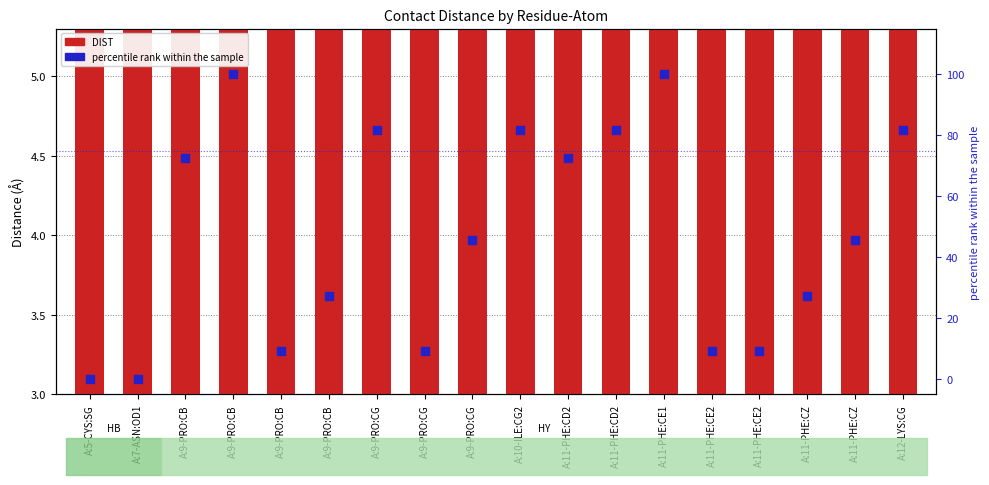

At how many categories does at least one series exceed 76?

6